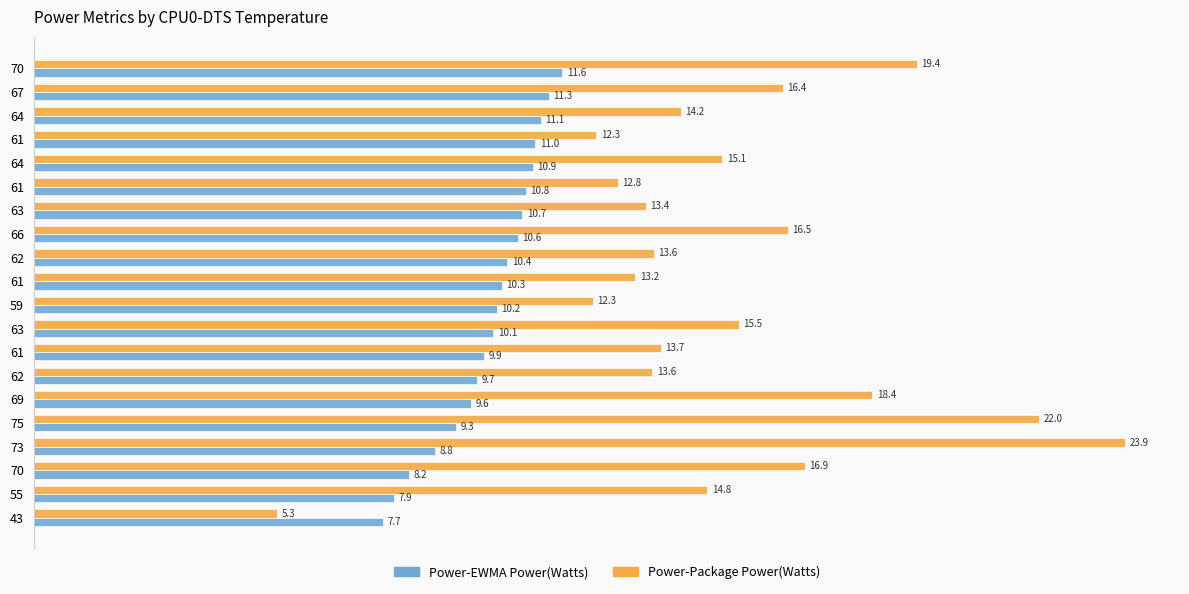

What is the value of the Power-EWMA Power(Watts) bar at the 14th from the left?

10.7